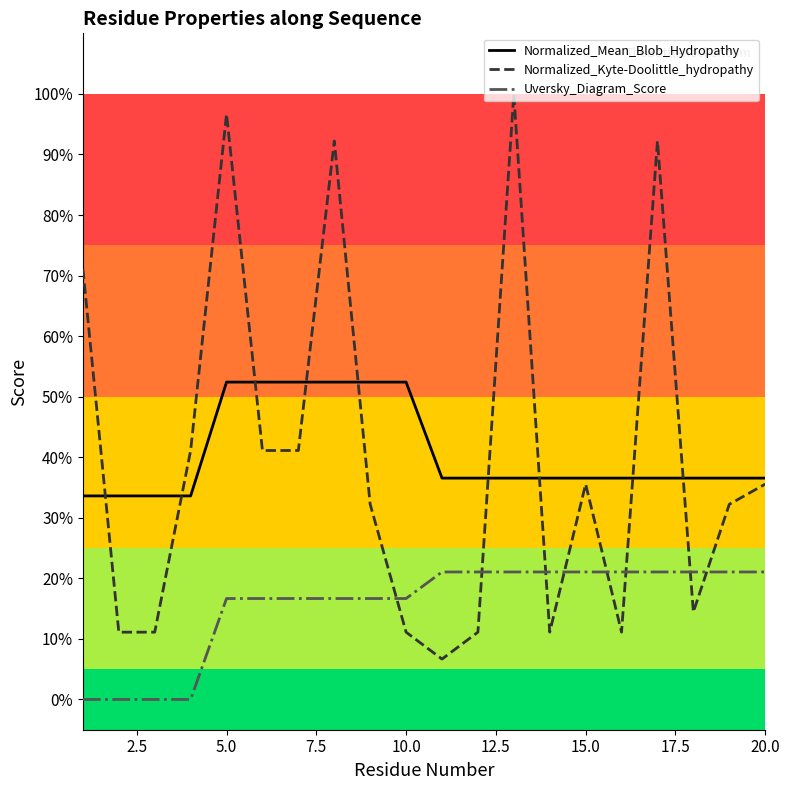

What are all the series names shown in the legend?

Normalized_Mean_Blob_Hydropathy, Normalized_Kyte-Doolittle_hydropathy, Uversky_Diagram_Score